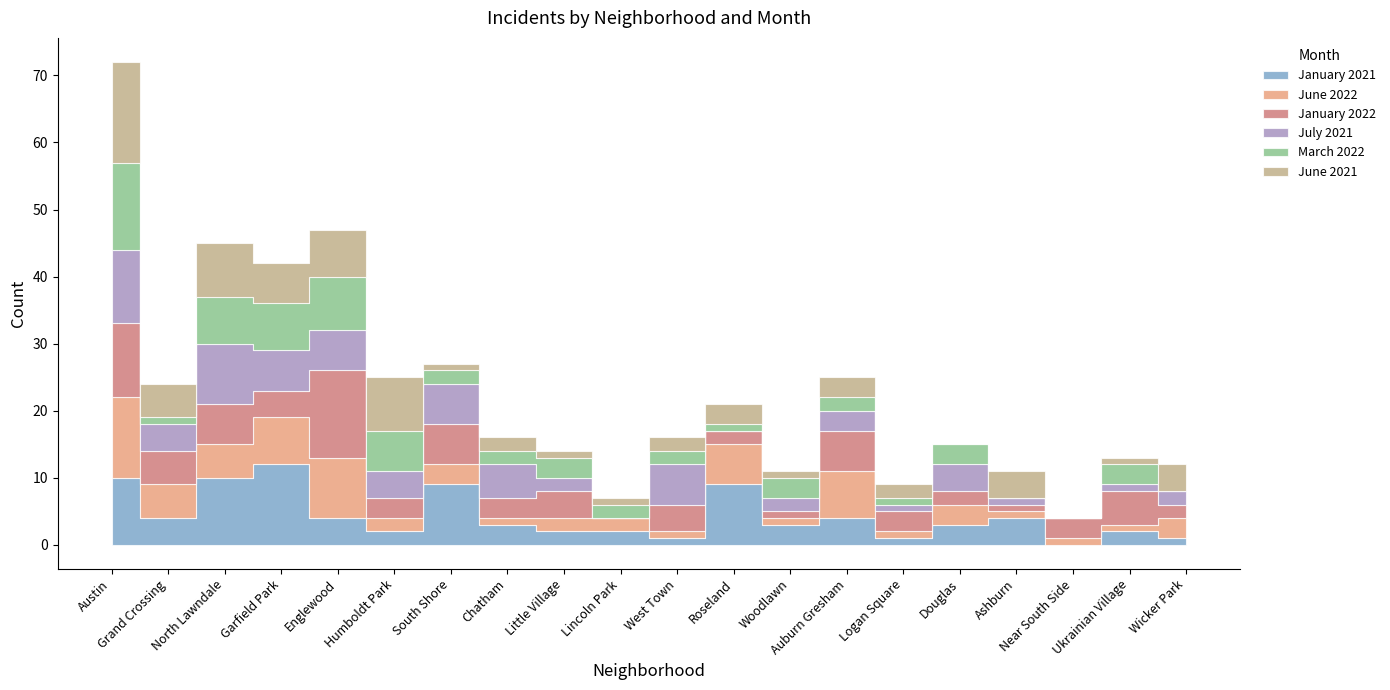

True or false: March 2022 and January 2022 intersect in this chart.

True